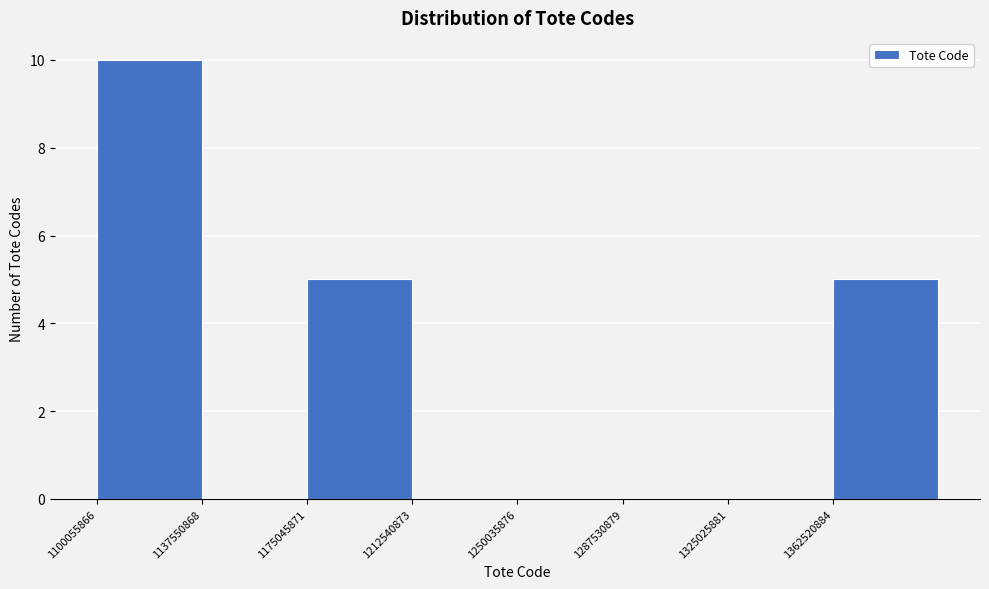

Reading left to right, list every bar in this chart as the range it spans on the x-axis followed by its height. Neither the bar edges nor the heights are printed on the chart, so give them approximately, as read against the axes.

1100000000 to 1140000000: 10
1140000000 to 1175000000: 0
1175000000 to 1215000000: 5
1215000000 to 1250000000: 0
1250000000 to 1290000000: 0
1290000000 to 1325000000: 0
1325000000 to 1365000000: 0
1365000000 to 1400000000: 5